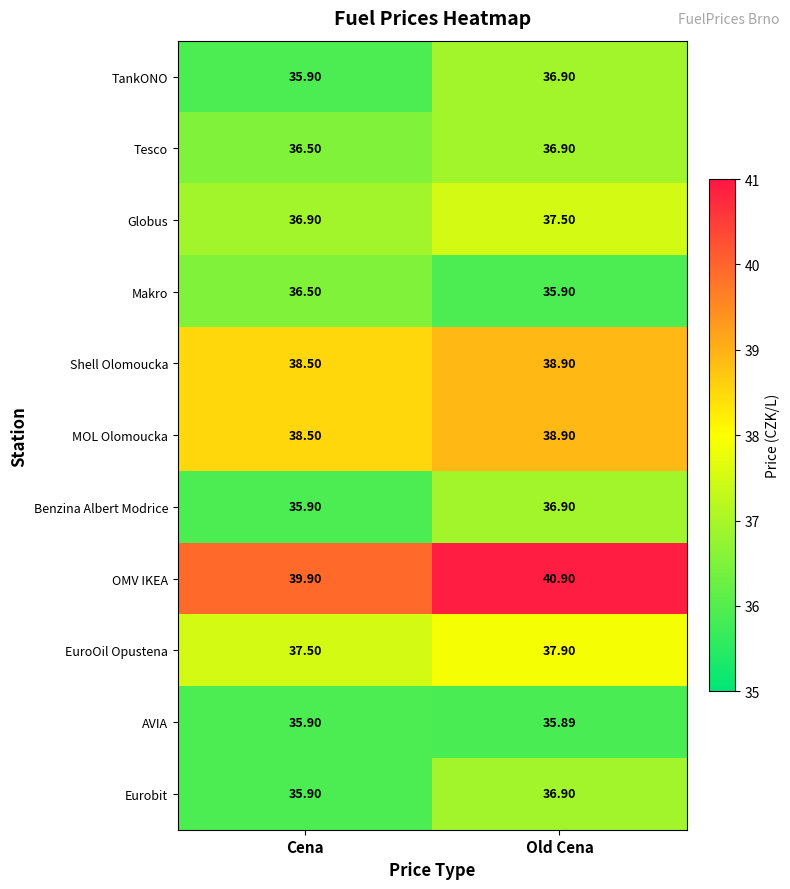

What is the smallest value displayed?

35.9